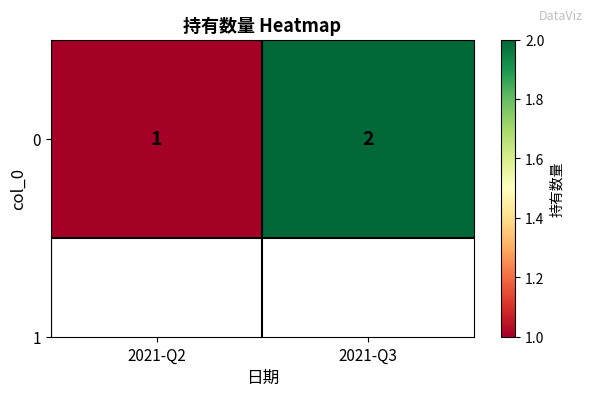

Reading left to right, what are all the values shown in this chart?

1	2